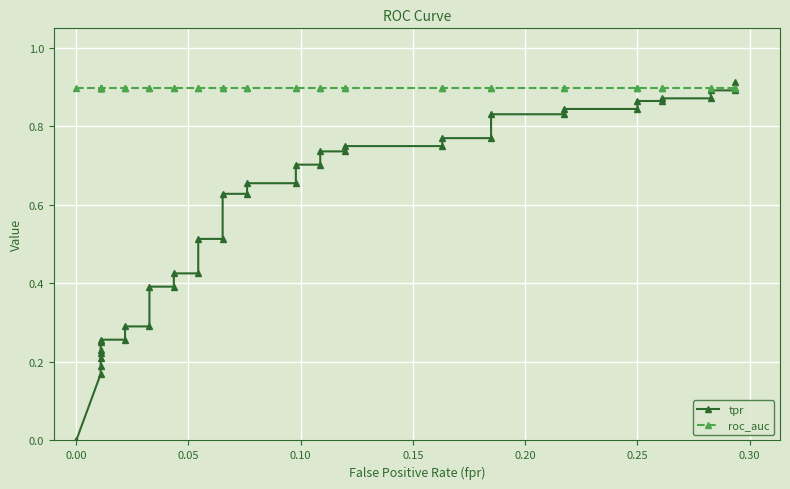

What is the average value of the roc_auc series?

0.9